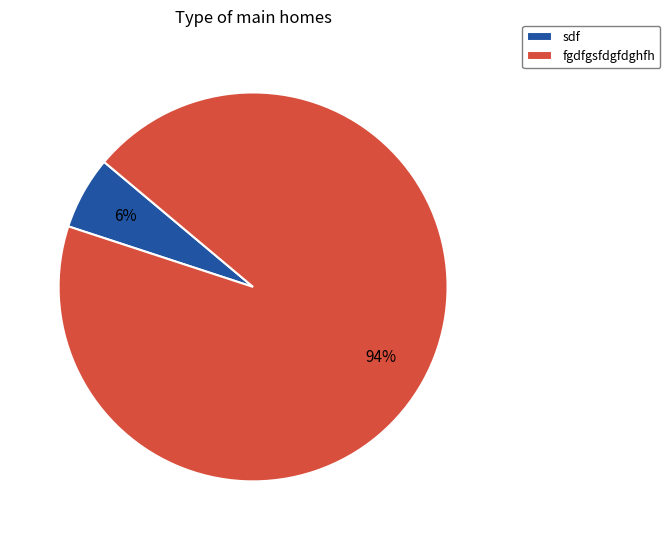

Between sdf and fgdfgsfdgfdghfh, which is larger?

fgdfgsfdgfdghfh